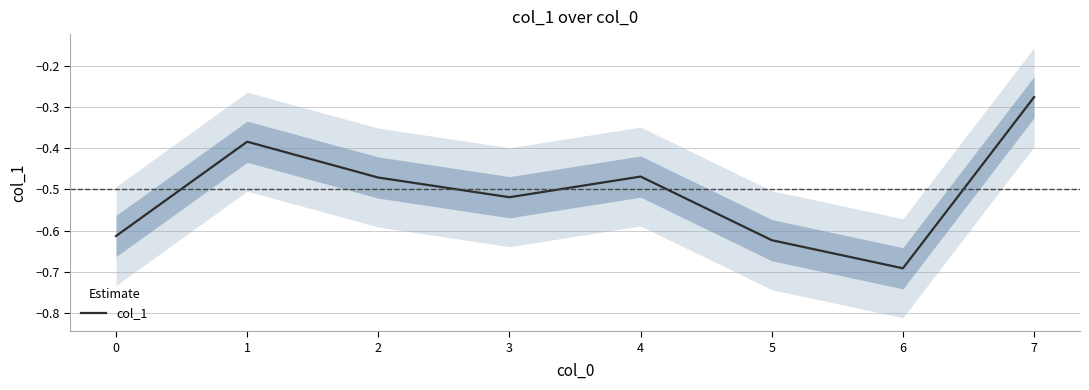

At which label does col_1 reach its minimum?

6